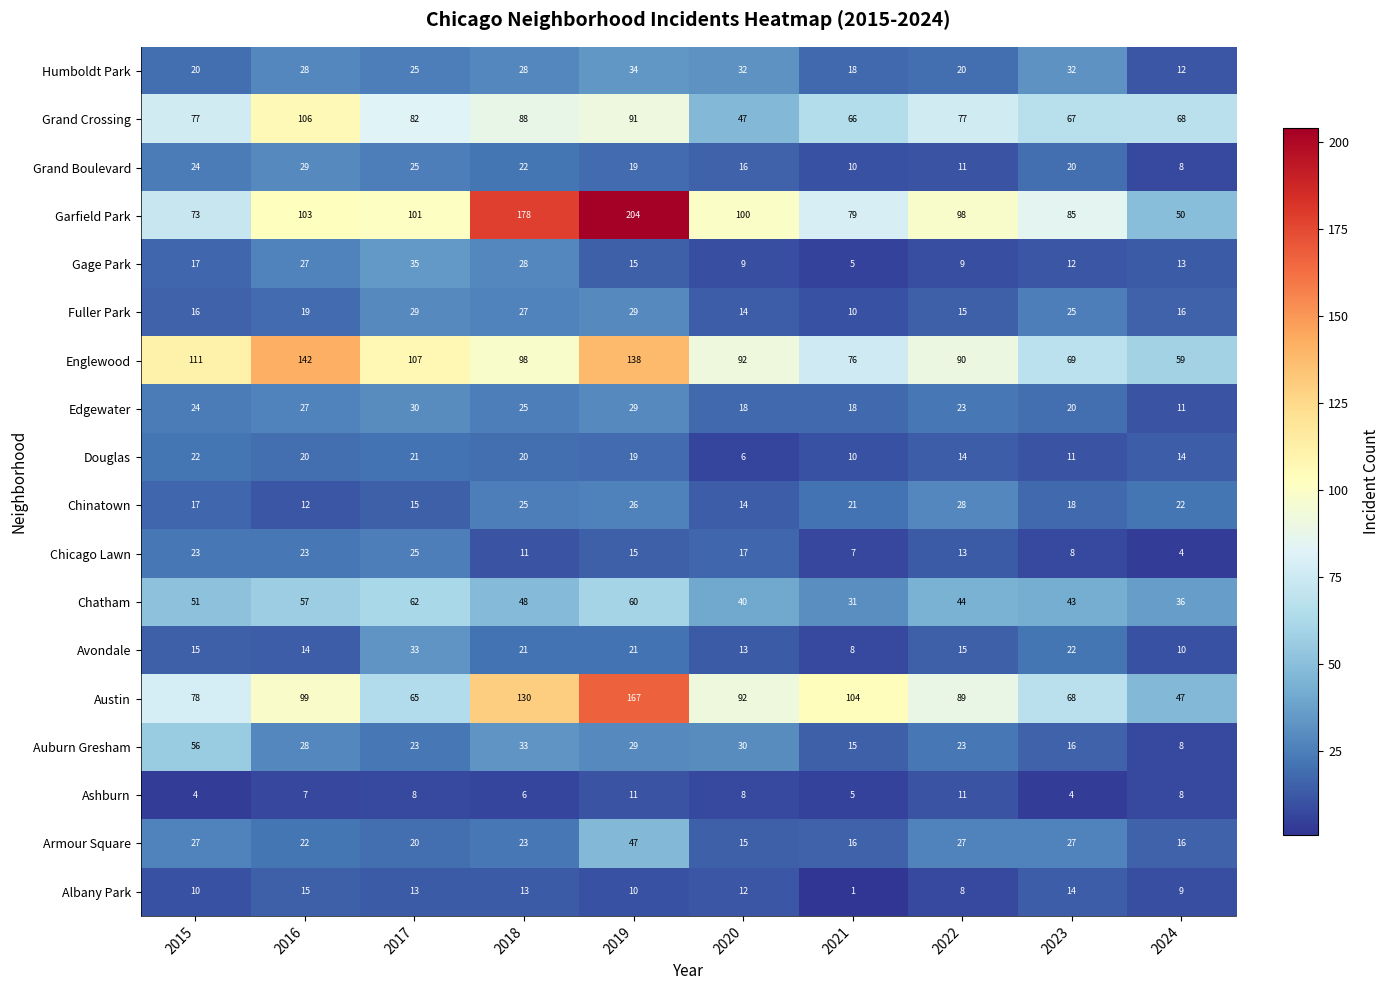

Which category has the lowest value across all series?

2021